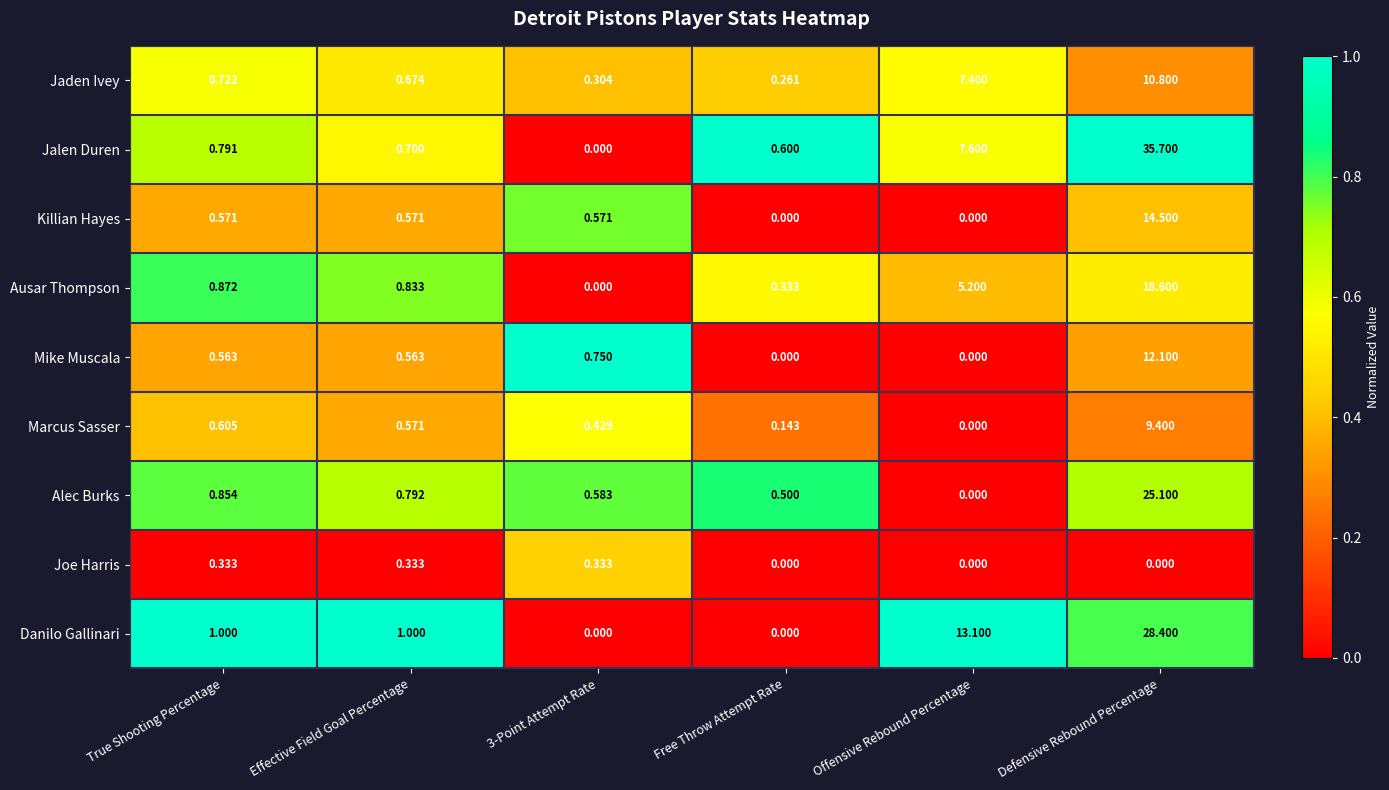

Rank the series by their maximum value, from lowest to highest.

Joe Harris, Marcus Sasser, Jaden Ivey, Mike Muscala, Killian Hayes, Ausar Thompson, Alec Burks, Danilo Gallinari, Jalen Duren